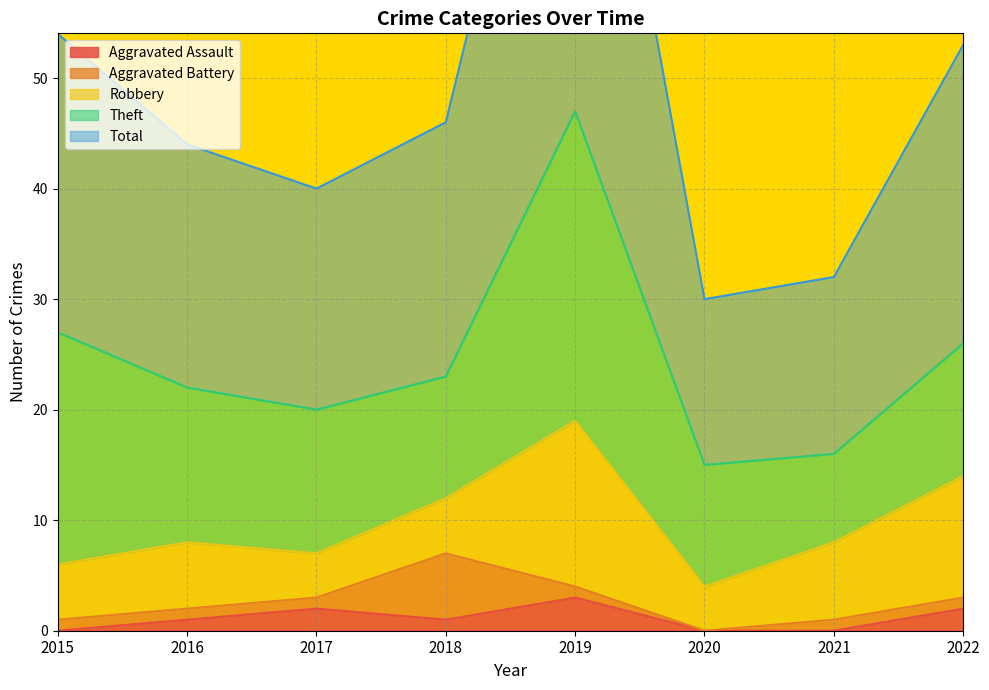

What is the total value across all series at 2019?

94